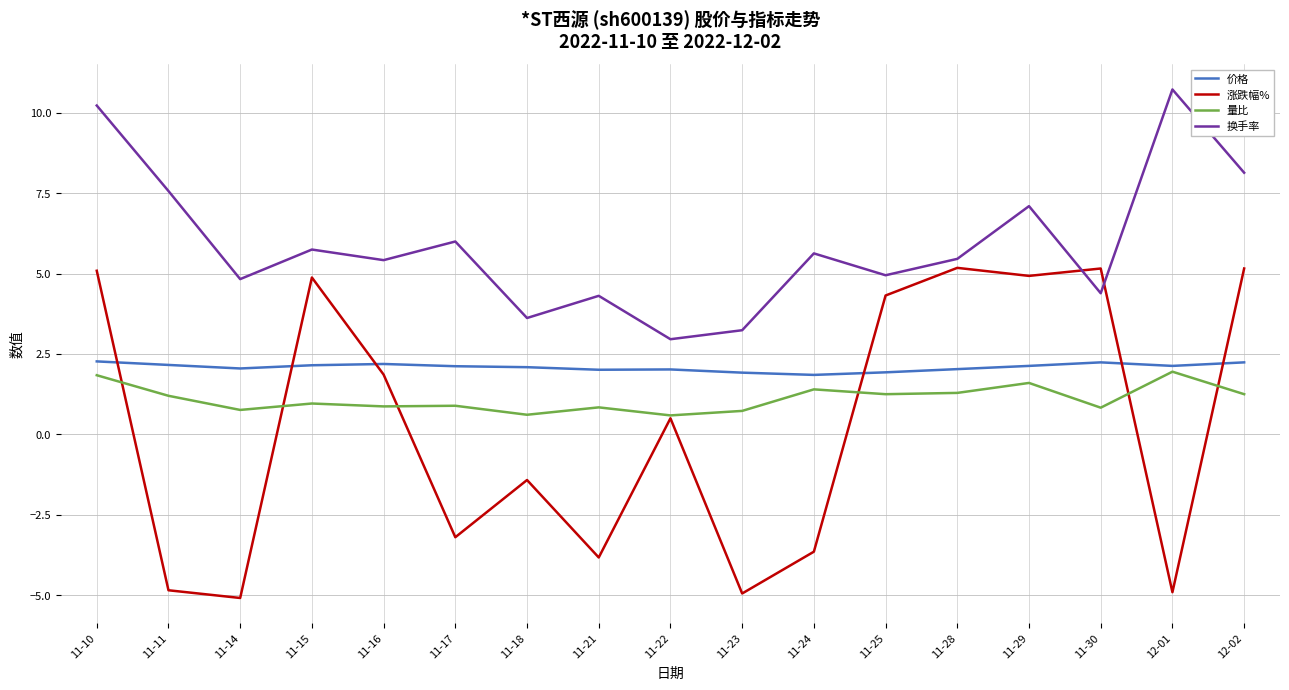

True or false: 换手率 and 价格 cross at least once.

False